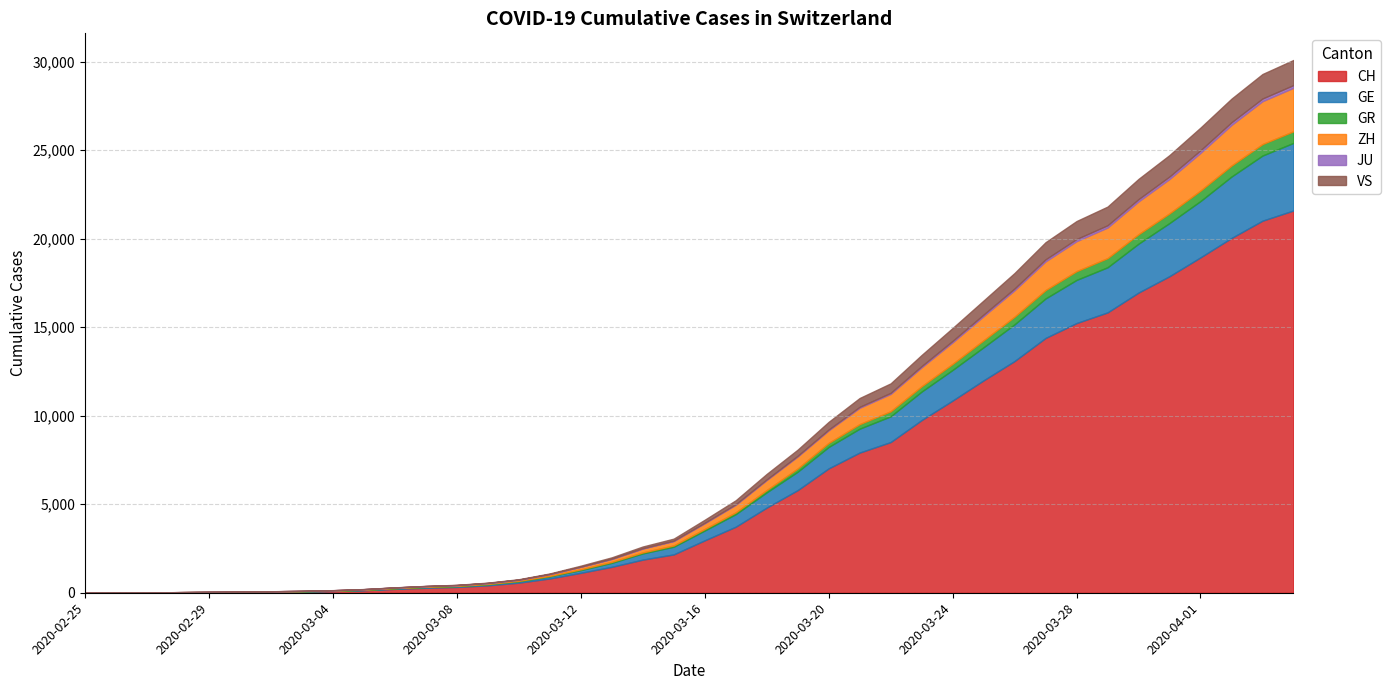

What is the average value of the GR series?

206